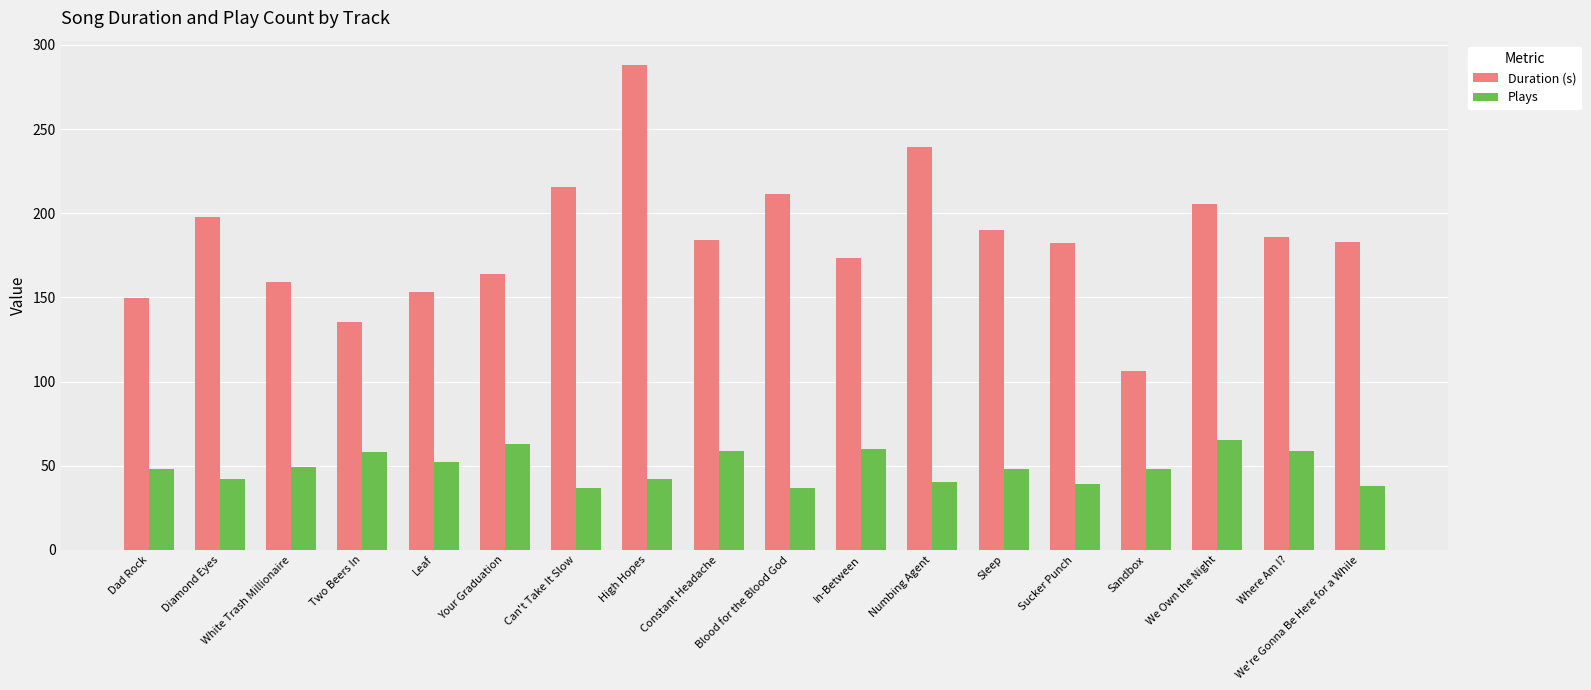

What is the smallest value displayed?

37.0